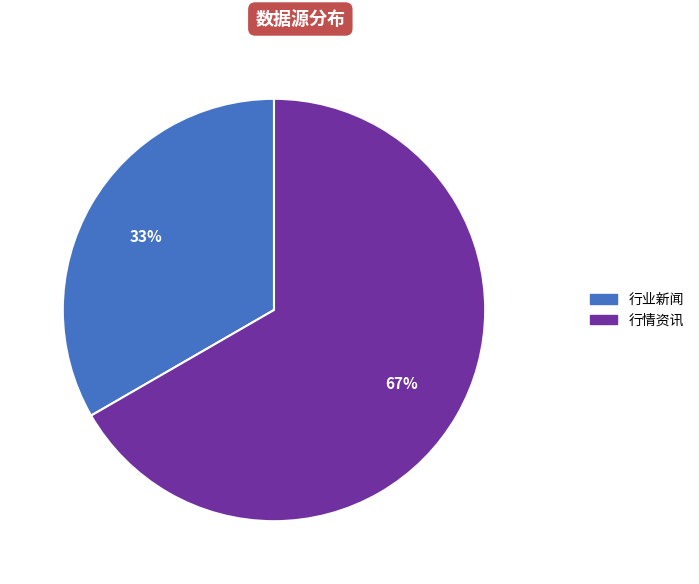

How many segments does this pie chart have?

2